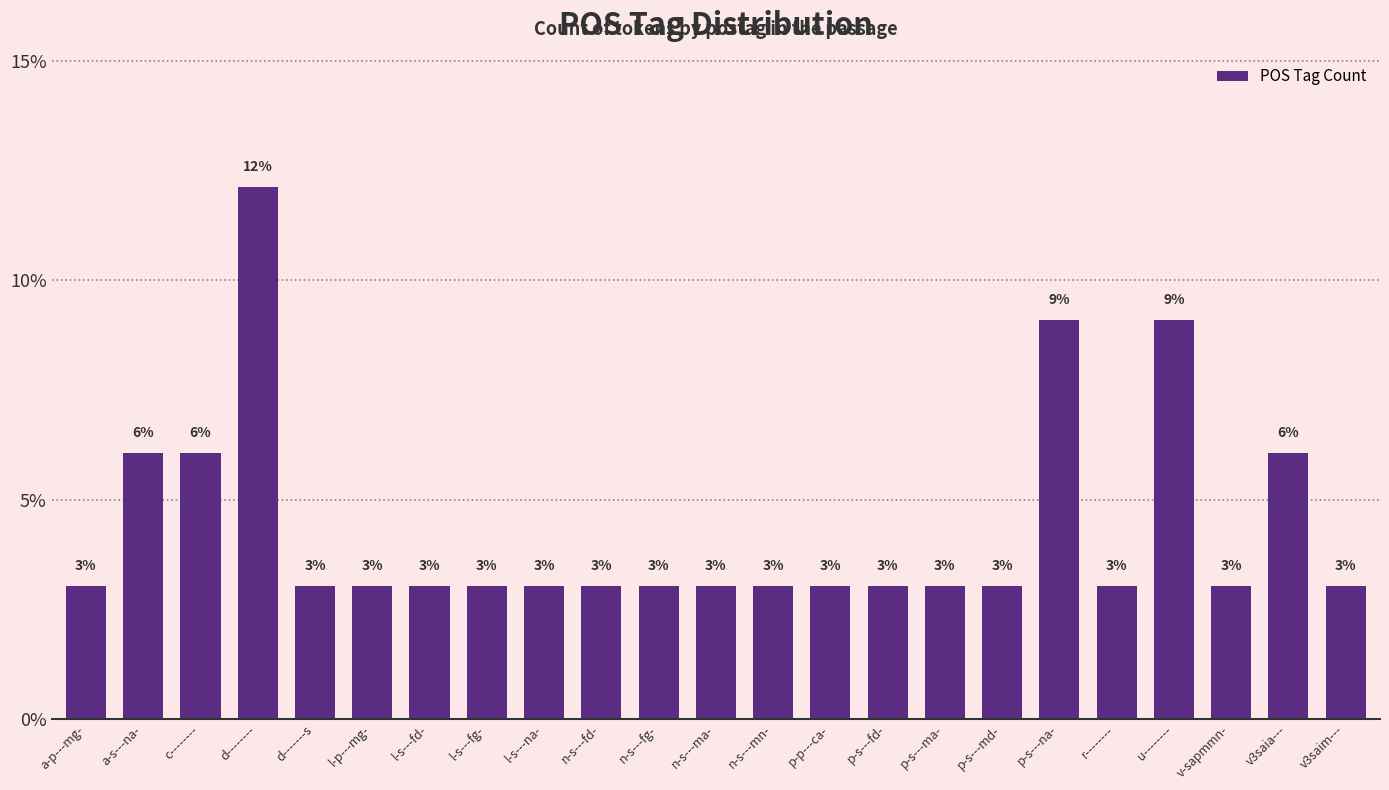

How many bars are there in total?

23